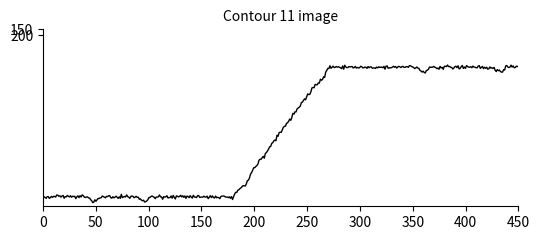

Count the number of data series in this chart.

1